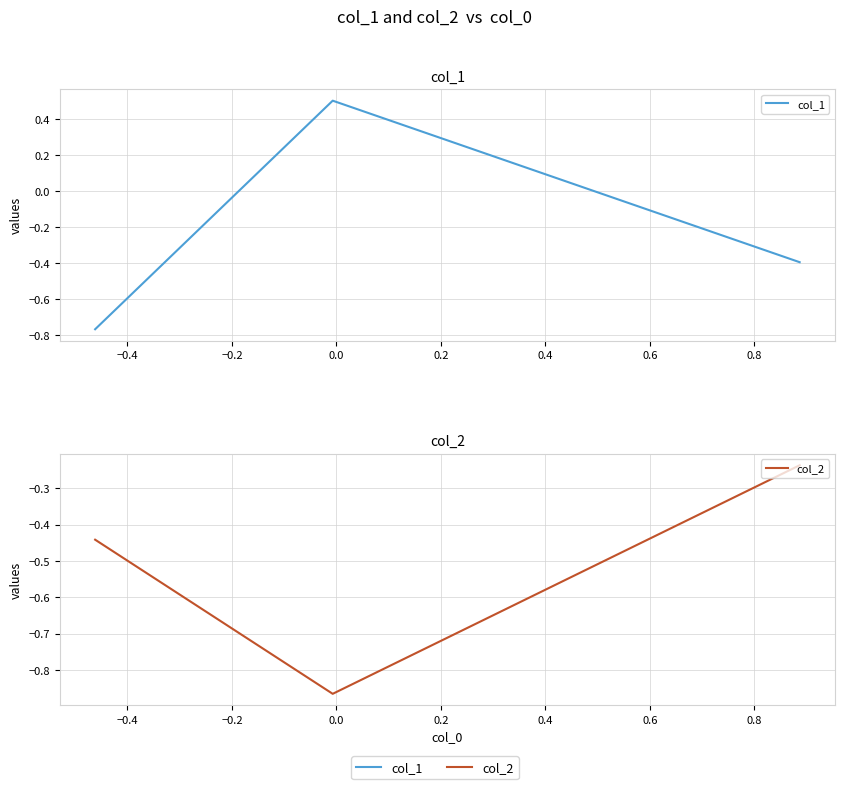

Does the chart have visible grid lines?

Yes